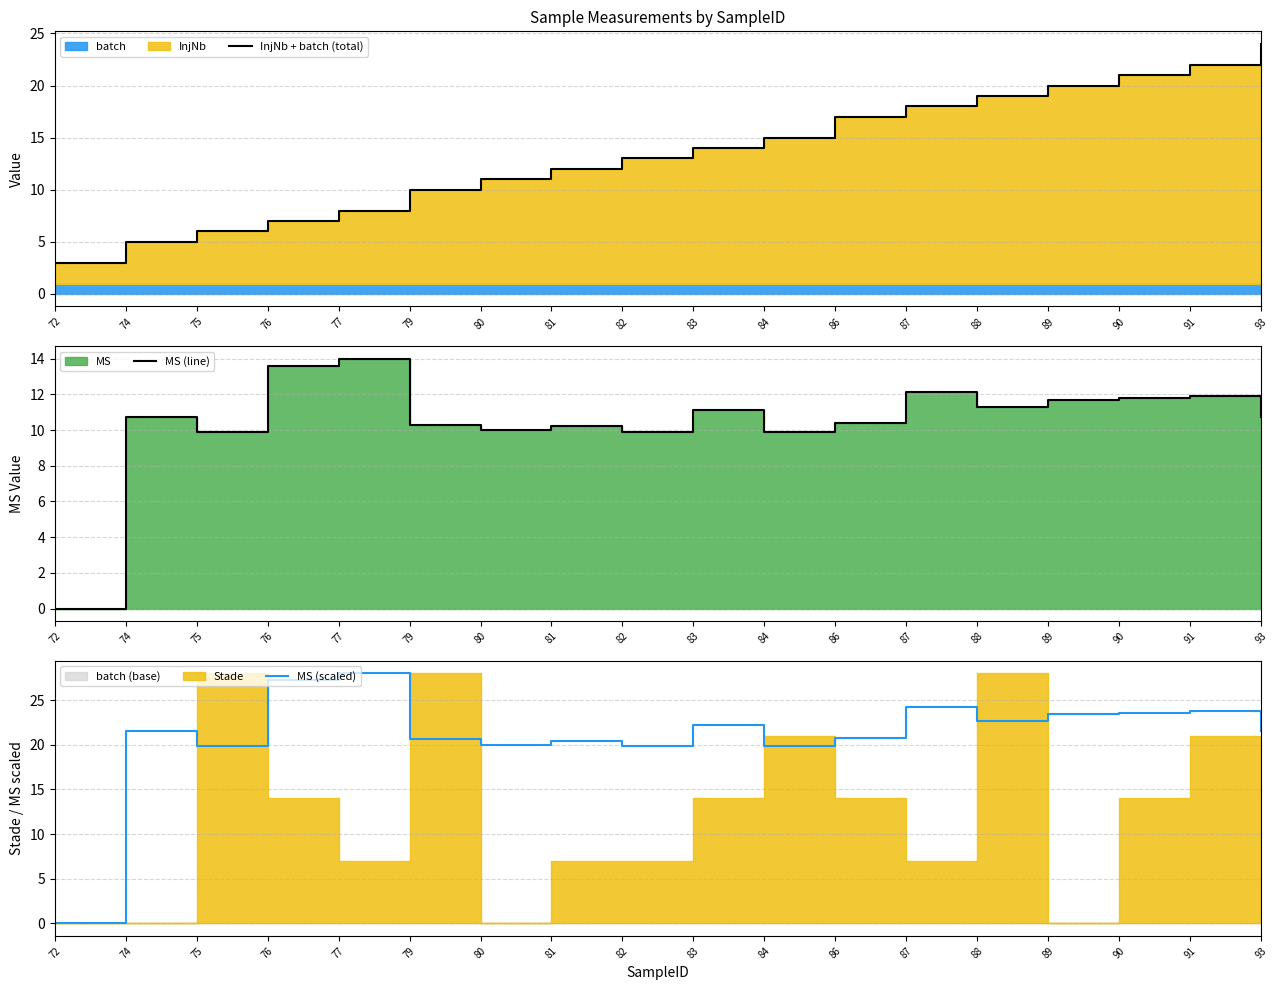

True or false: MS (scaled) has more than 2 points higher than both neighbors.

True